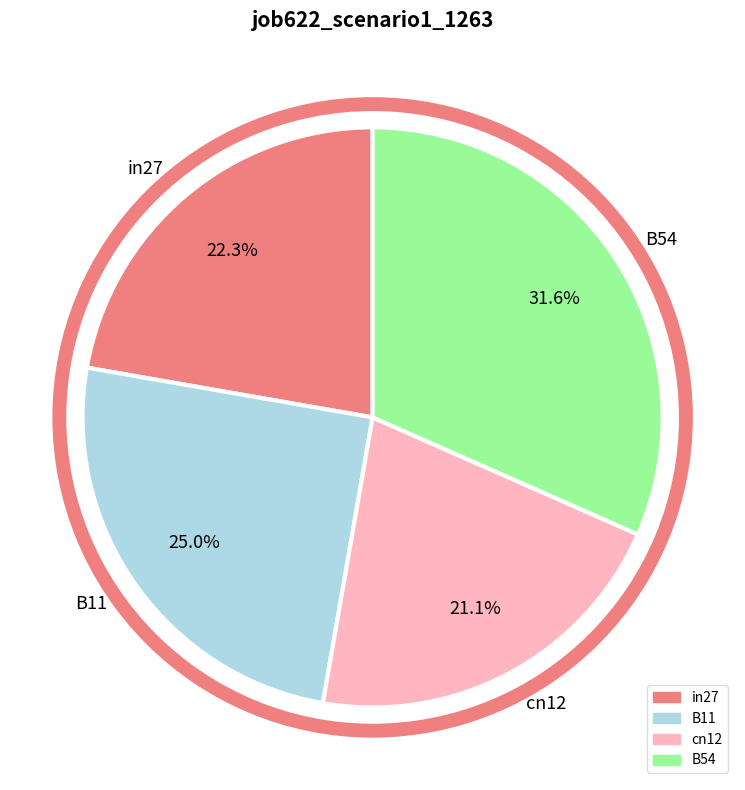

Which slice is the largest?

B54